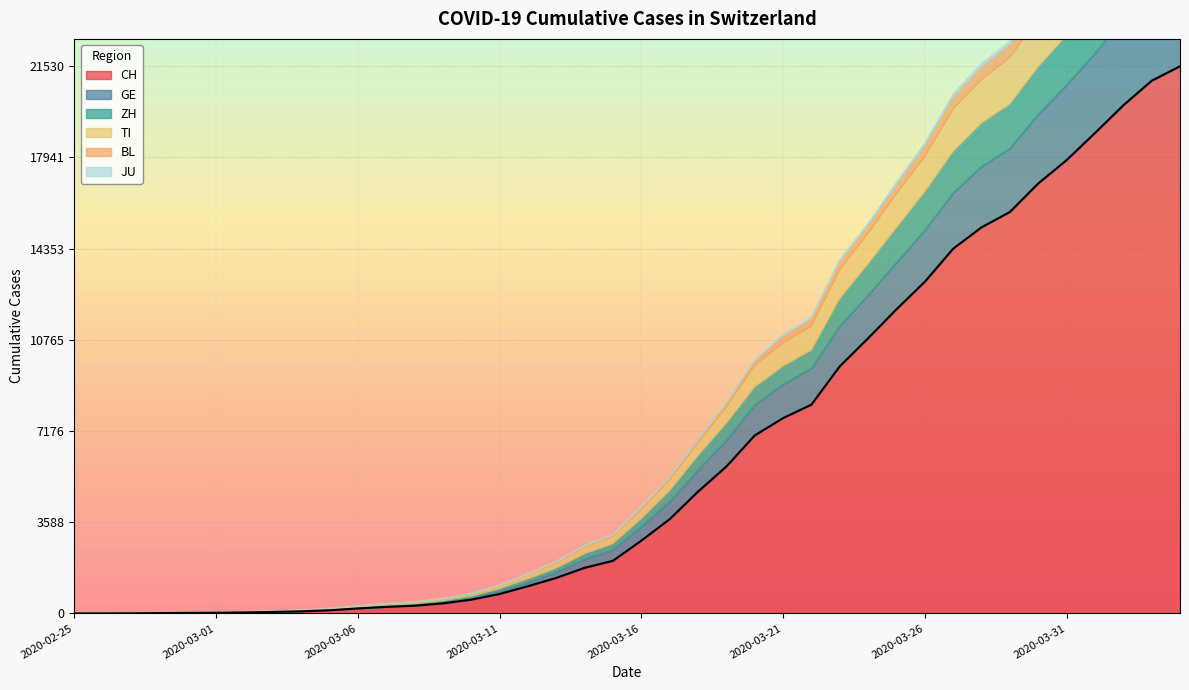

What is the highest value of the CH series?

21530